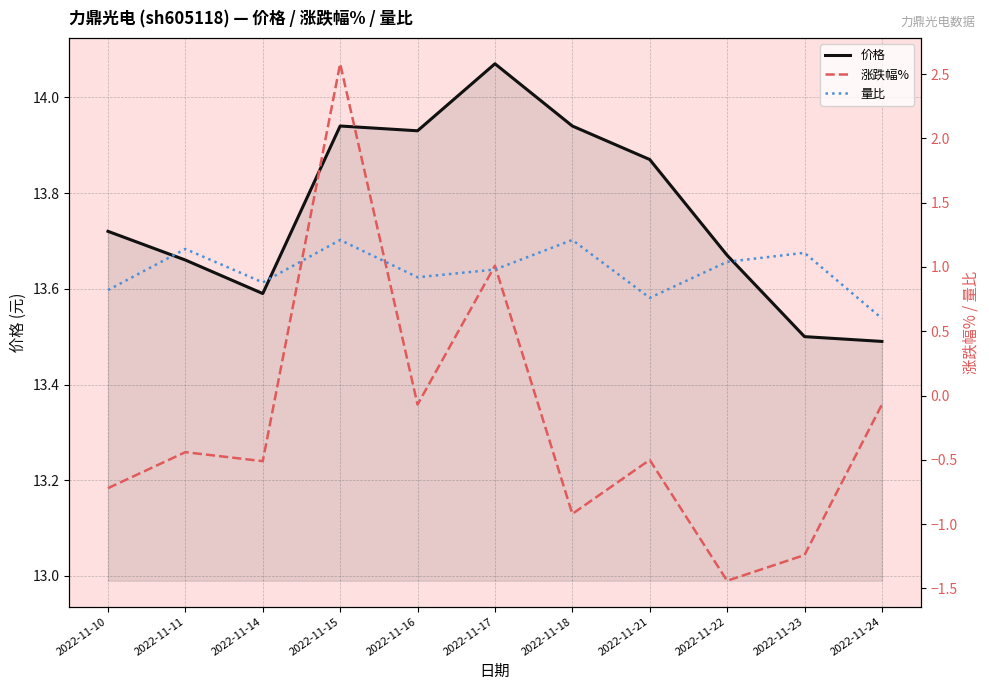

Between 2022-11-11 and 2022-11-17, which is larger?

2022-11-17